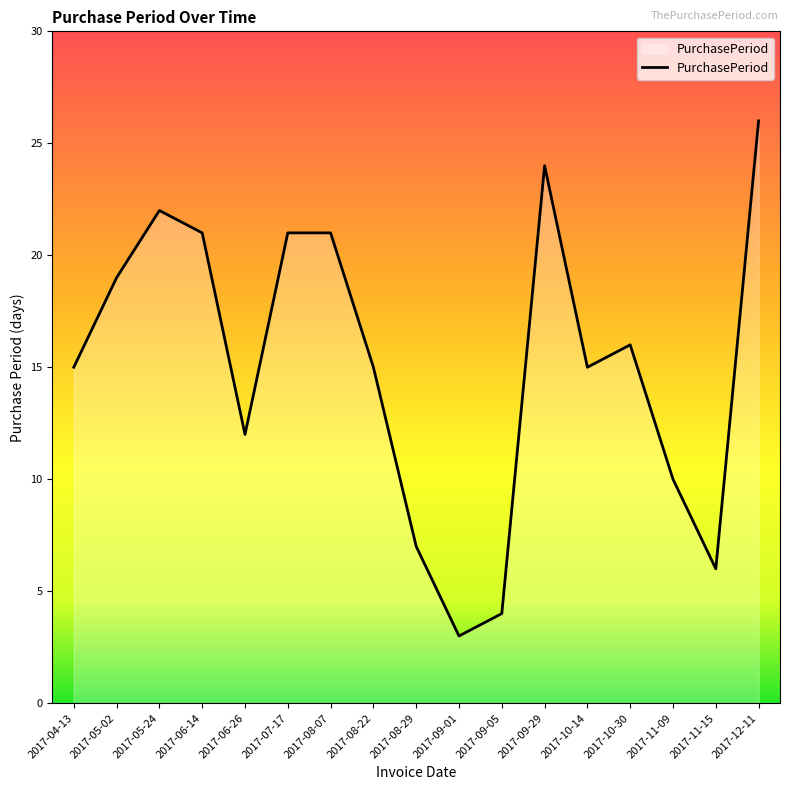

What position from the left is 2017-08-07?

7